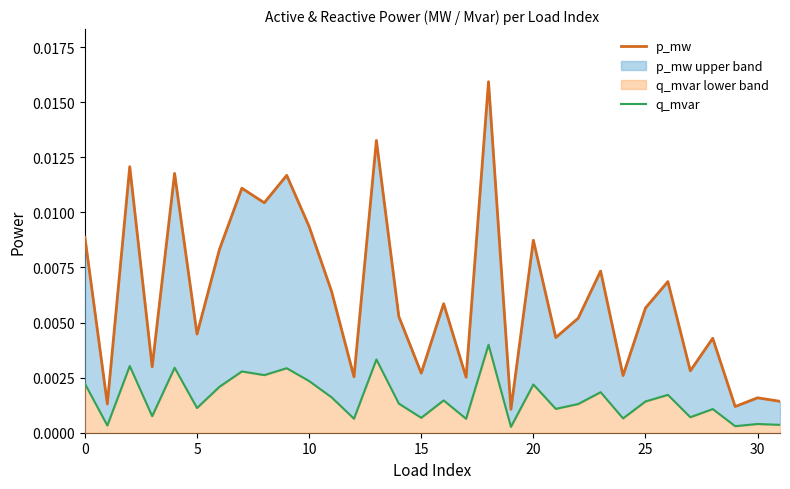

How many categories are shown in the chart?

32